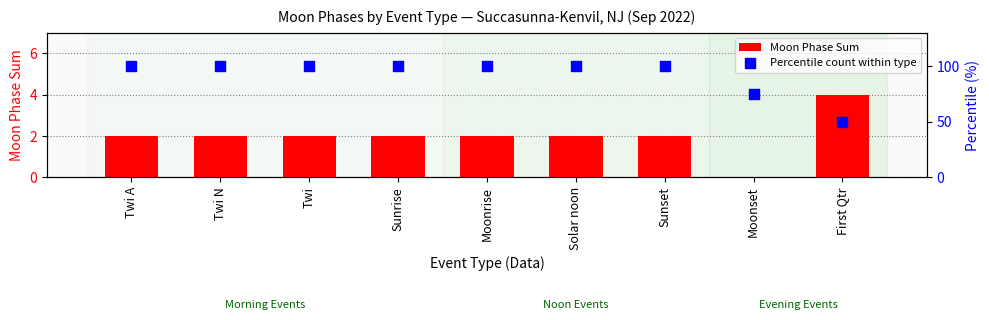

Is the value of Moon Phase Sum at First Qtr greater than the value of Percentile count within type at Sunset?

No